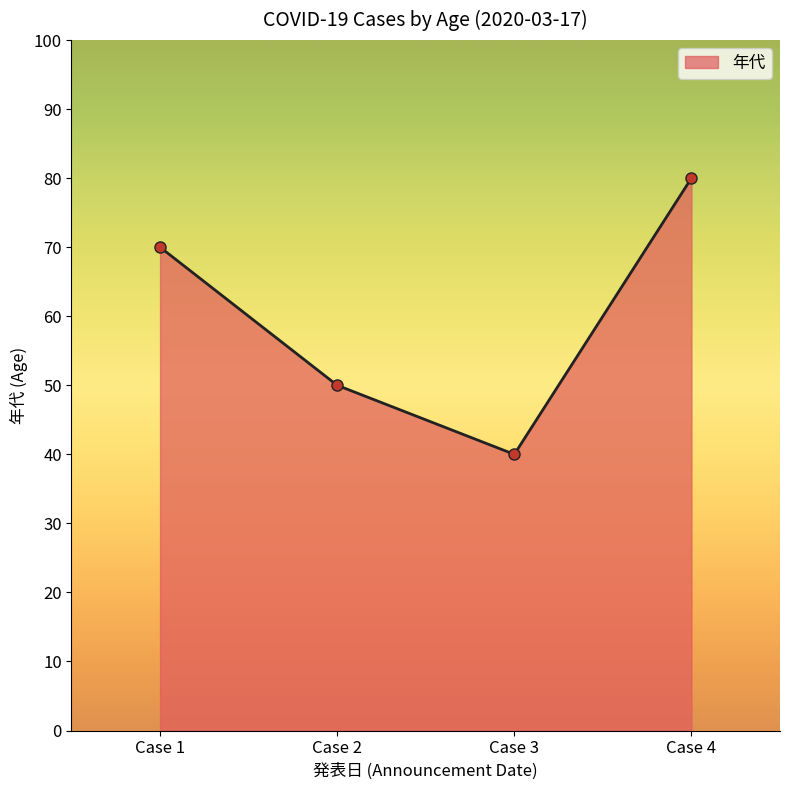

Read the value at Case 2, to the nearest 10.

50